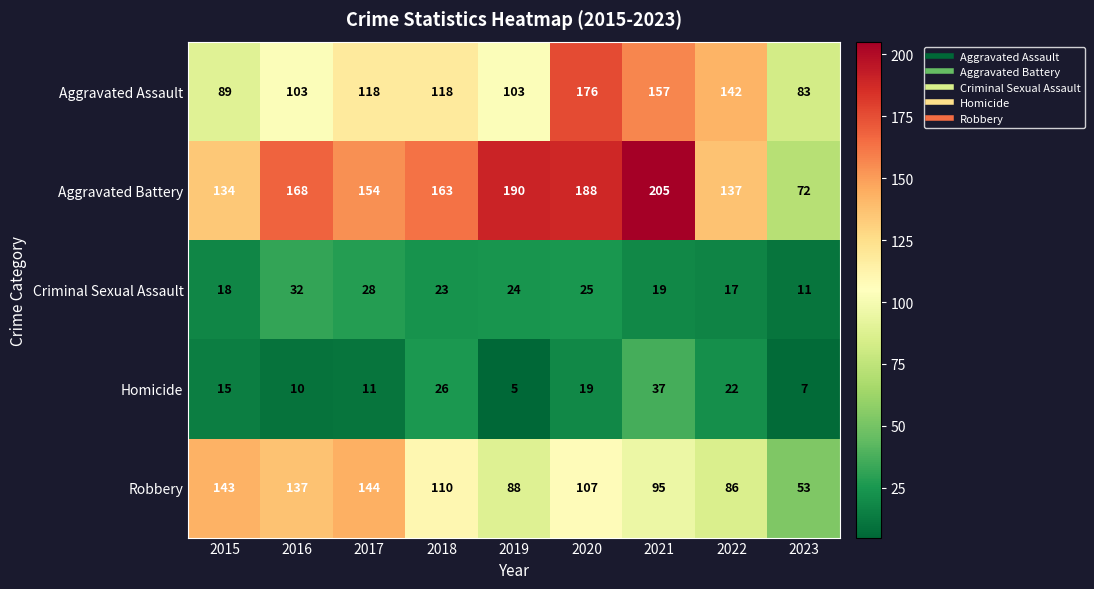

Which series changed the most between 2022 and 2023?

Aggravated Battery